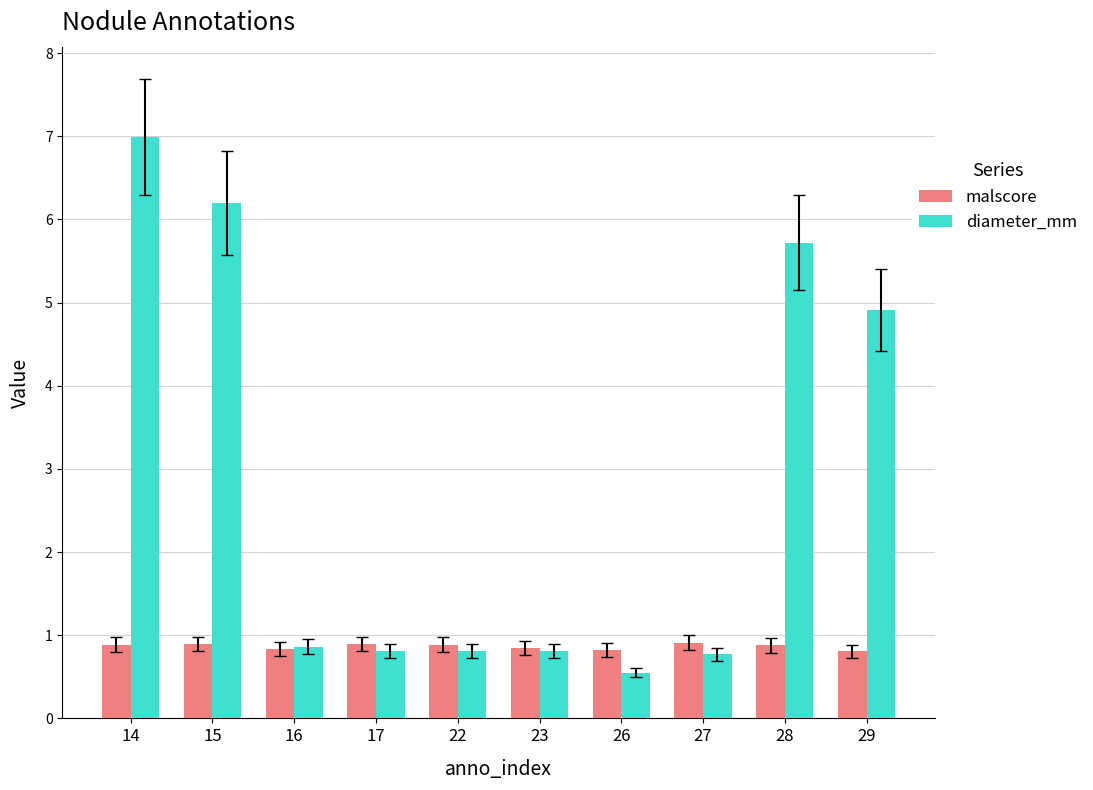

What is the minimum value shown in the chart?

0.5